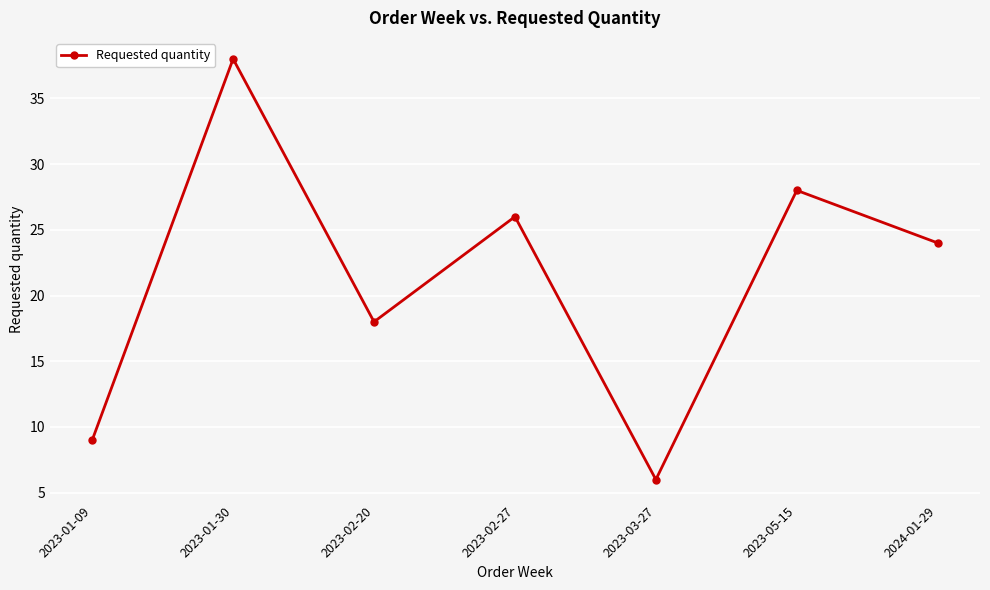

What is the change in value from 2023-01-30 to 2023-05-15?

-10